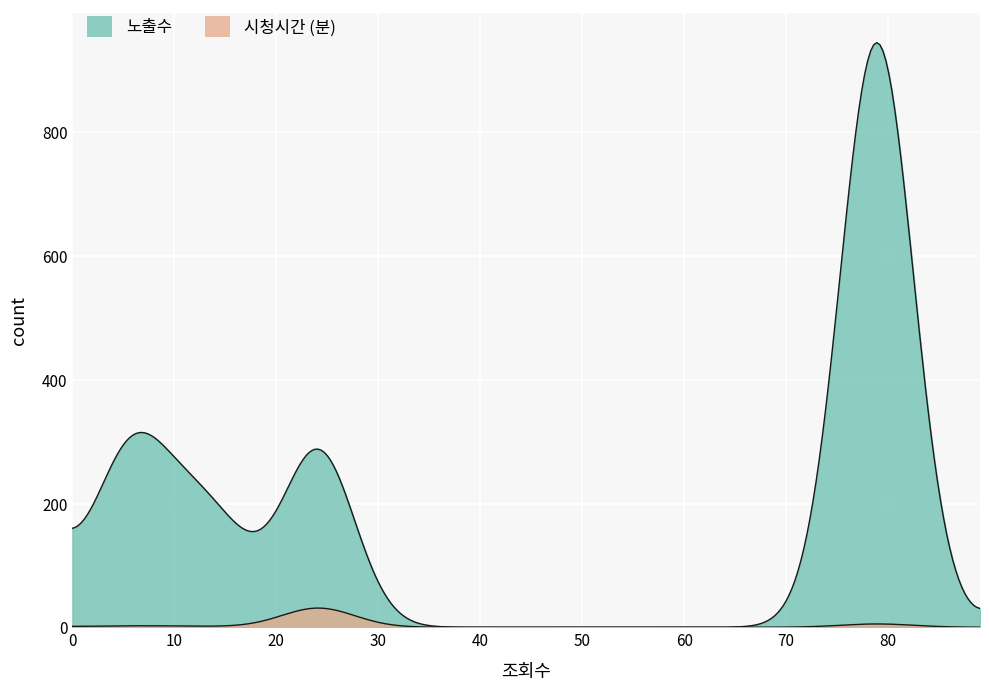

What is the sum of all 시청시간 (분) values?

120